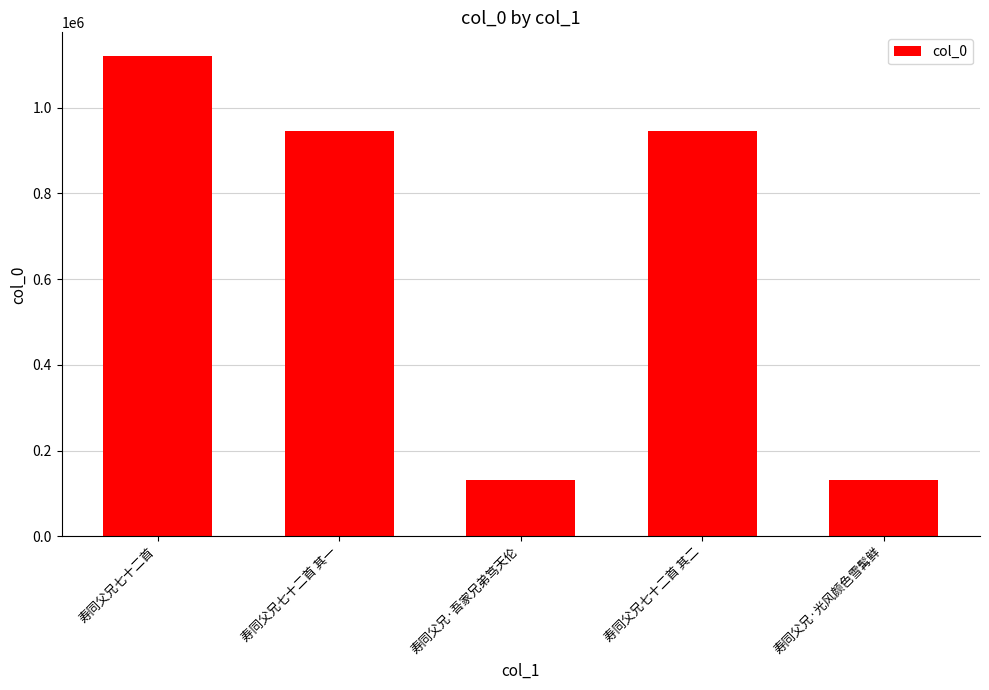

What position from the right is 寿同父兄七十二首 其一?

4